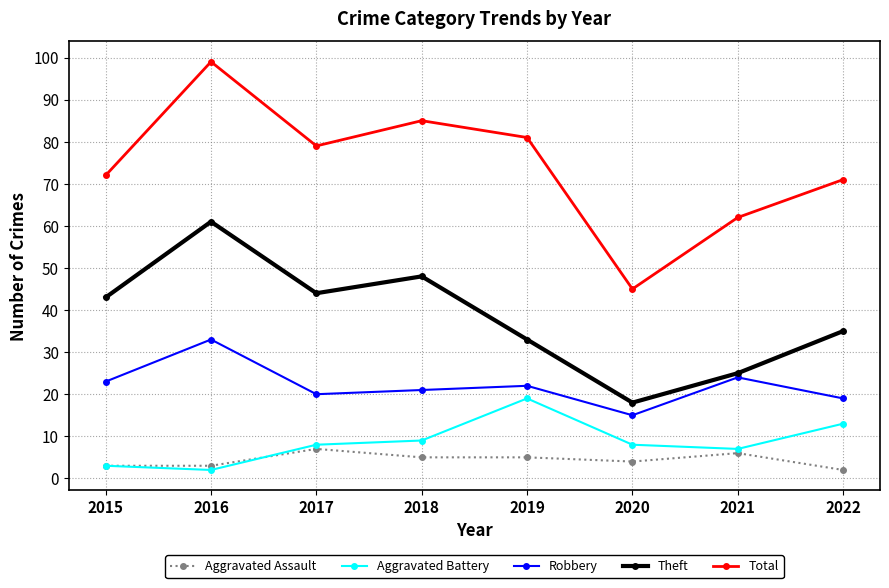

What is the difference between the maximum and second lowest values in the Aggravated Assault series?

4